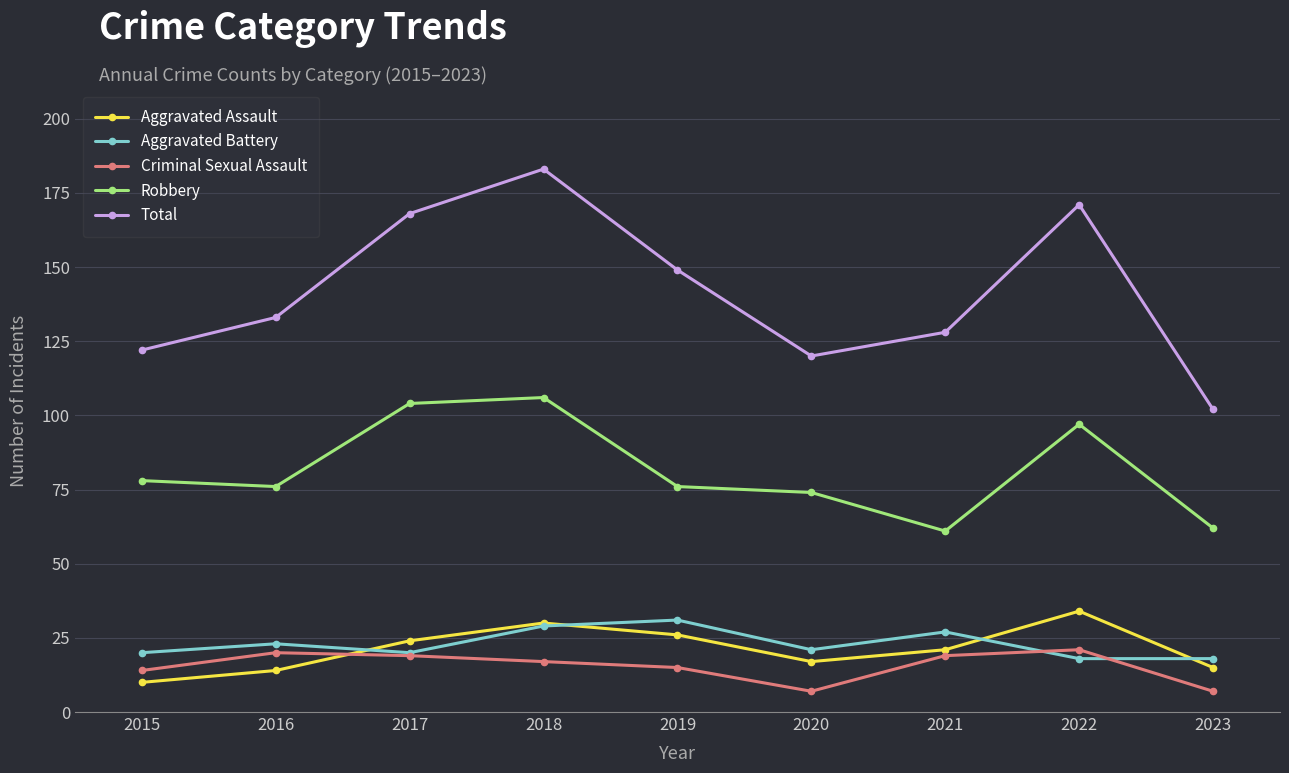

What is the smallest value displayed?

7